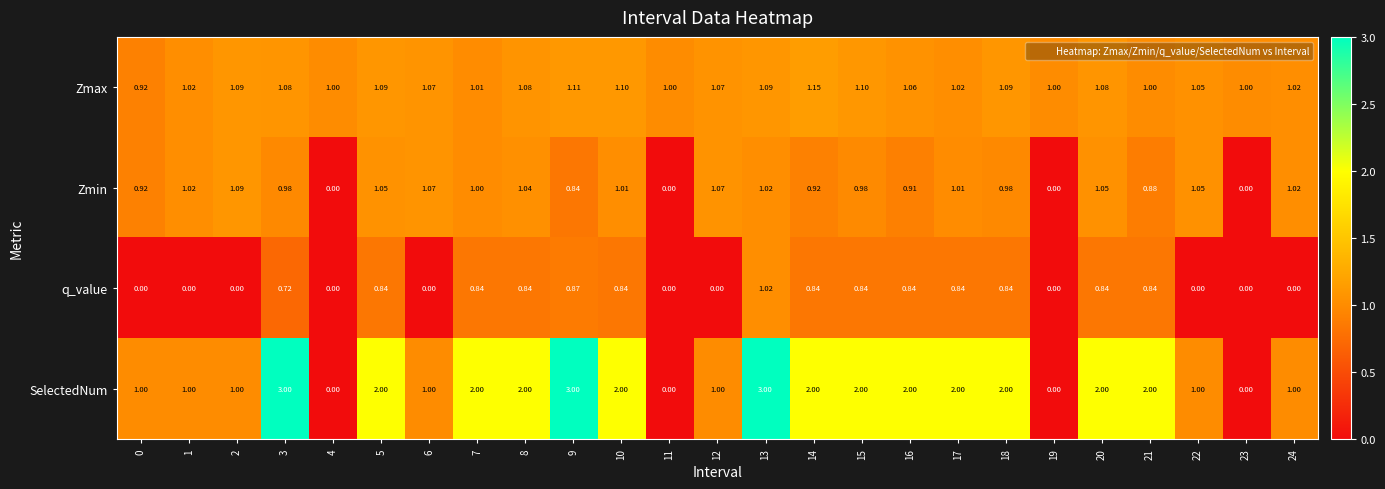

Which series changed the most between 12 and 16?

SelectedNum